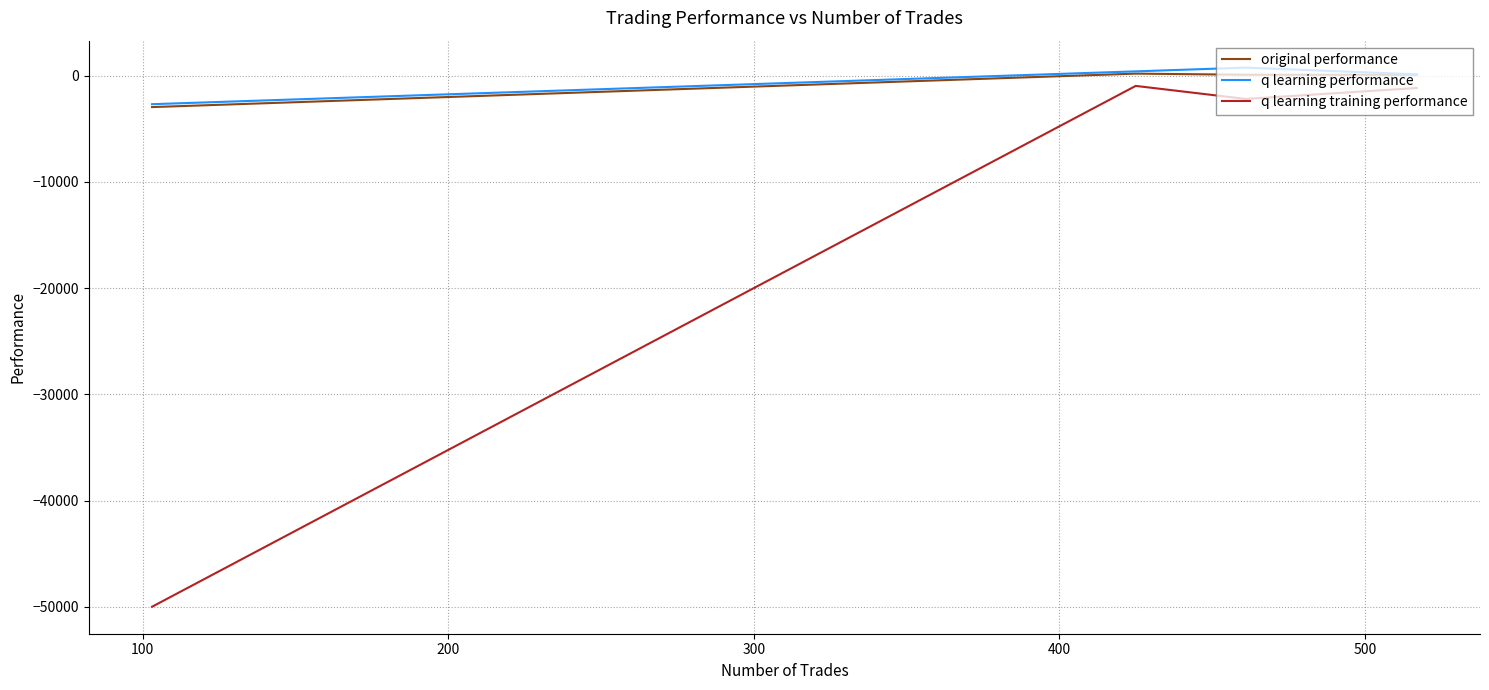

Is it true that q learning performance equals 45.4 at 0?

False